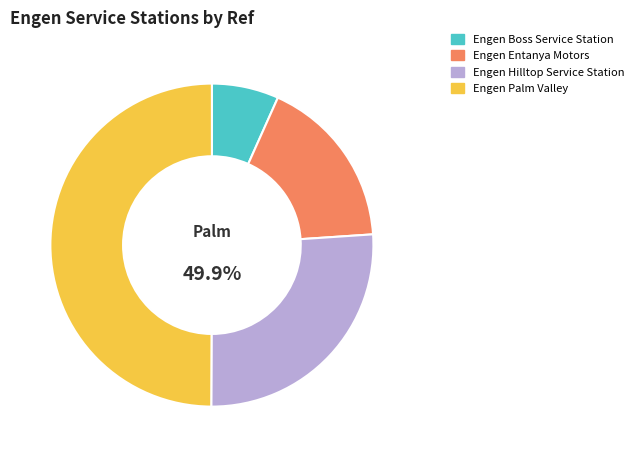

Do Engen Entanya Motors and Engen Palm Valley together represent more than half of the pie?

Yes